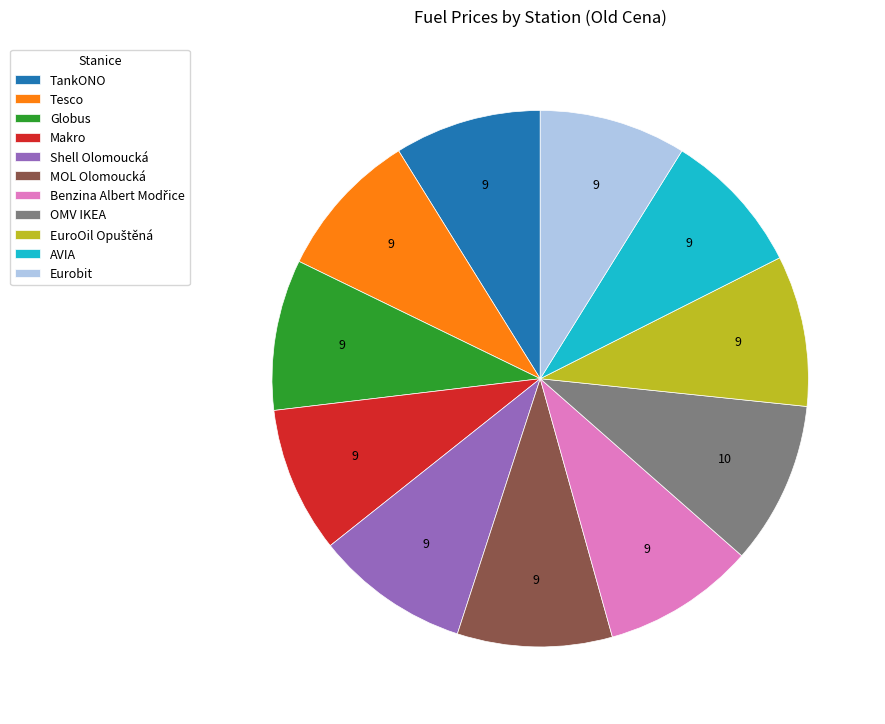

What is the ratio of the value at Makro to the value at Eurobit?

1.0